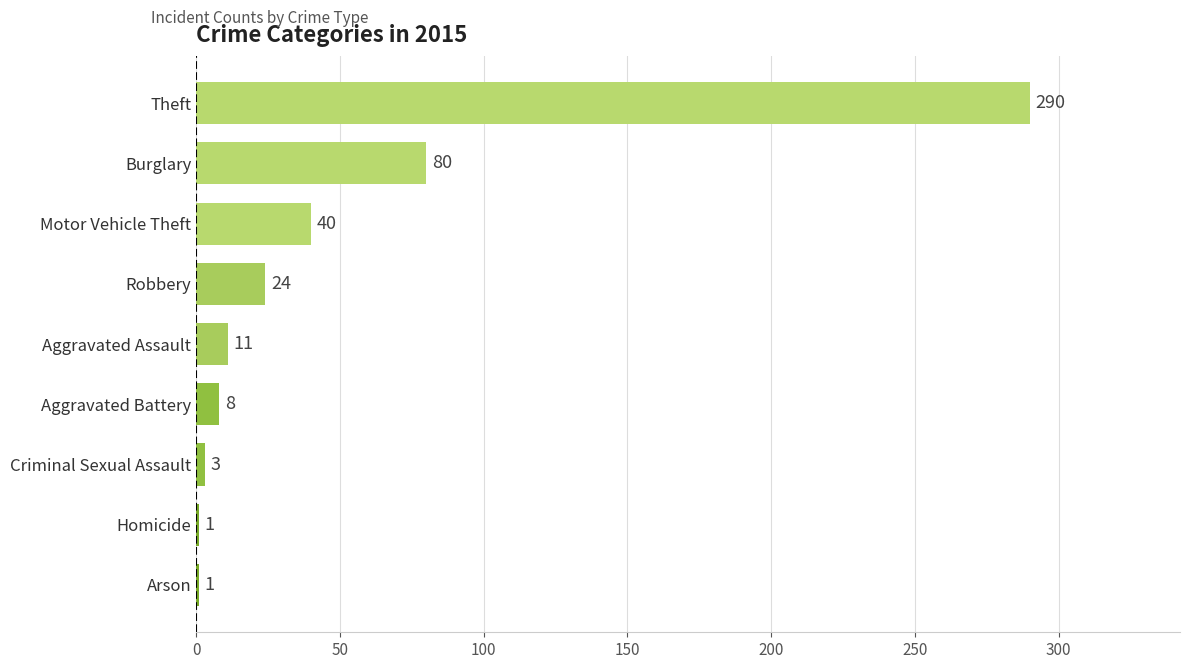

What is the greatest value displayed?

290